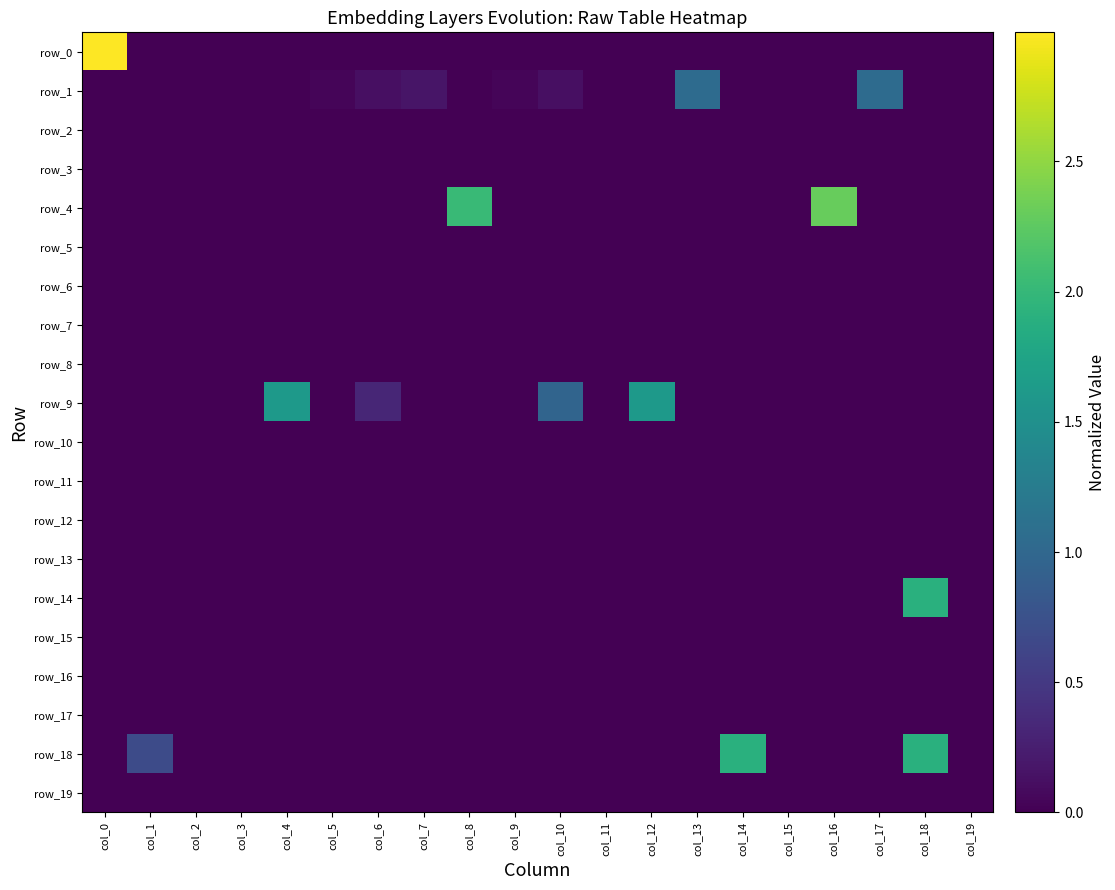

At which category is the sum across all series the highest?

col_18